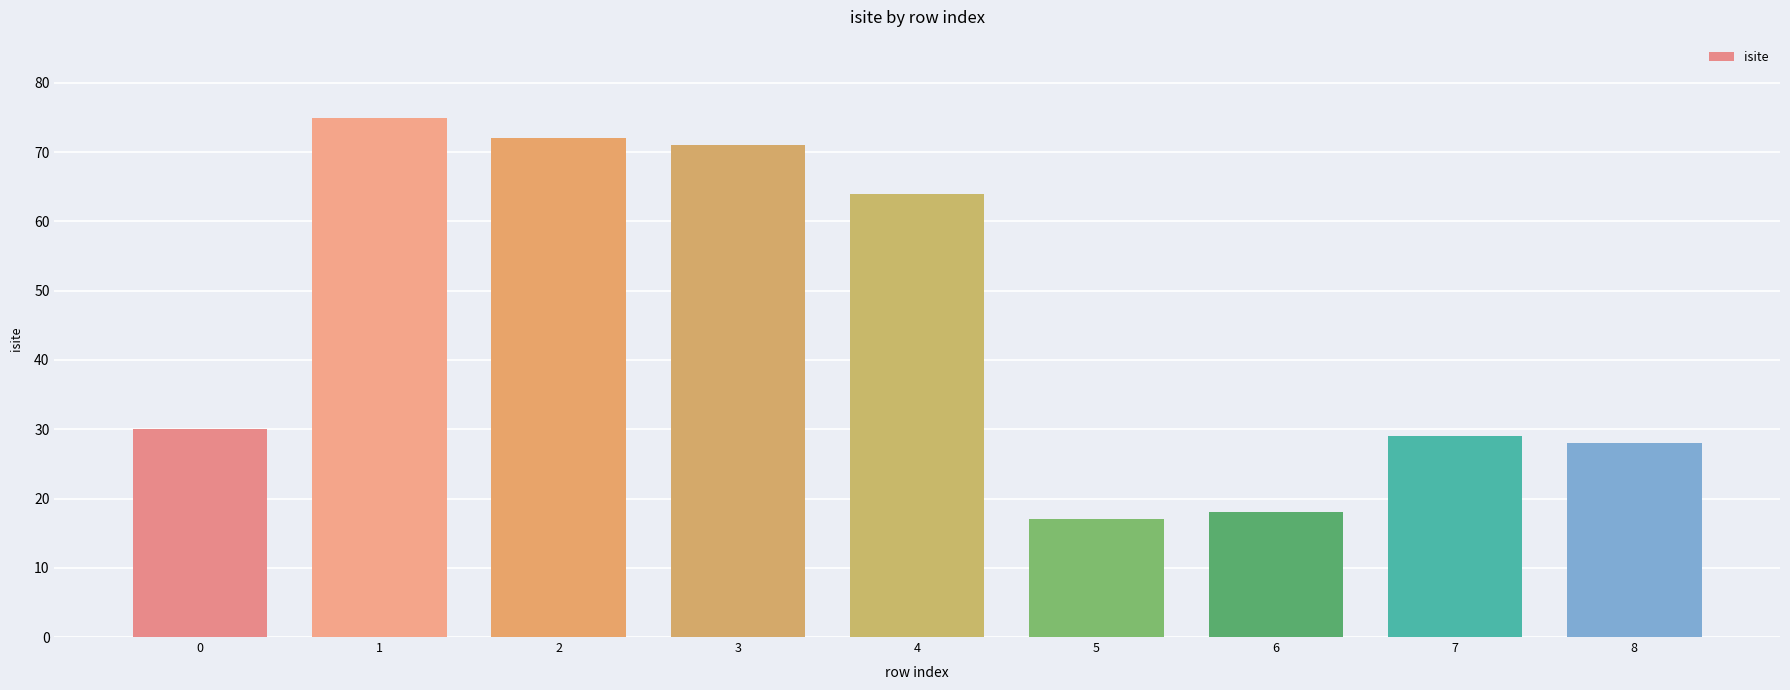

Rank the categories by value from lowest to highest.

5, 6, 8, 7, 0, 4, 3, 2, 1